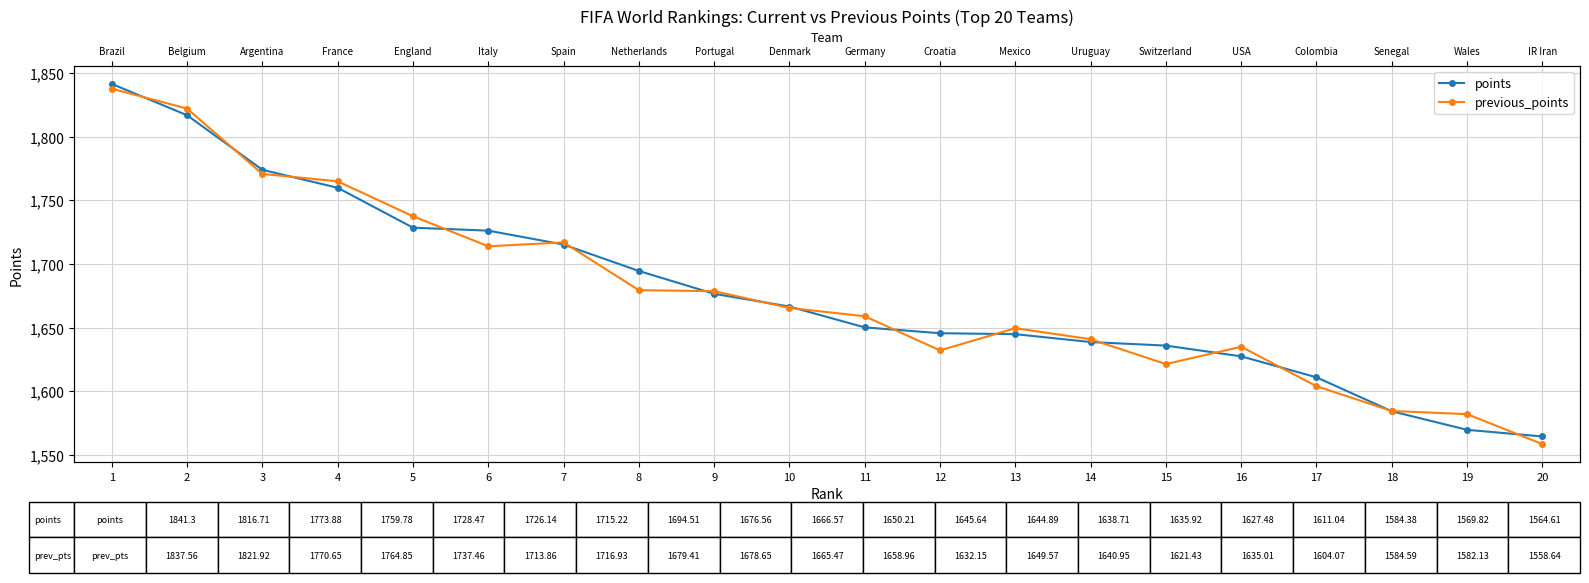

Where does the previous_points series first go above 1665?

1